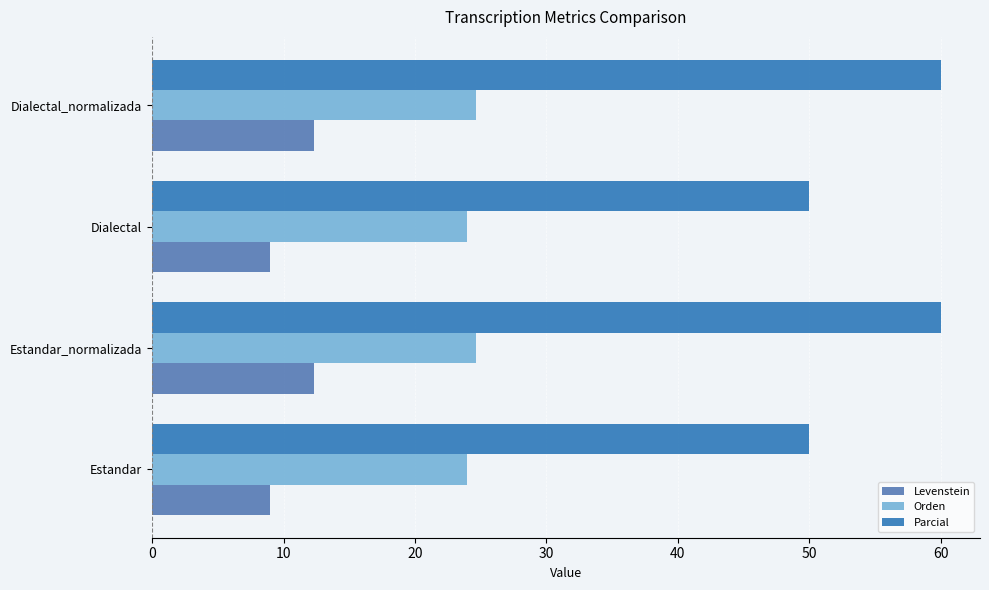

What is the highest value of the Parcial series?

60.0